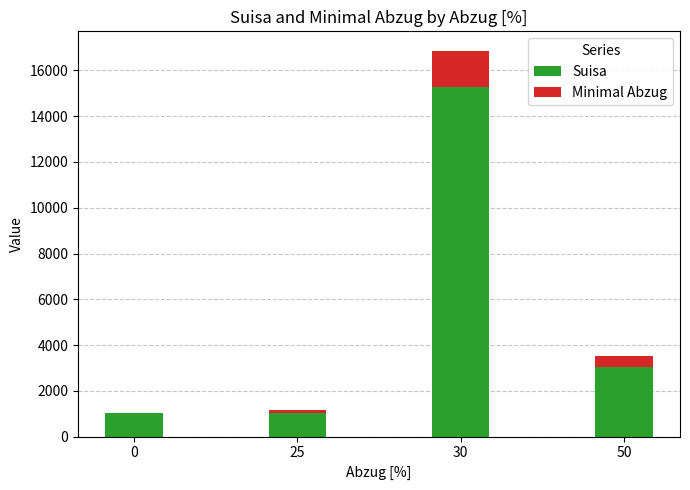

How many data points in Suisa are above 3051?

2